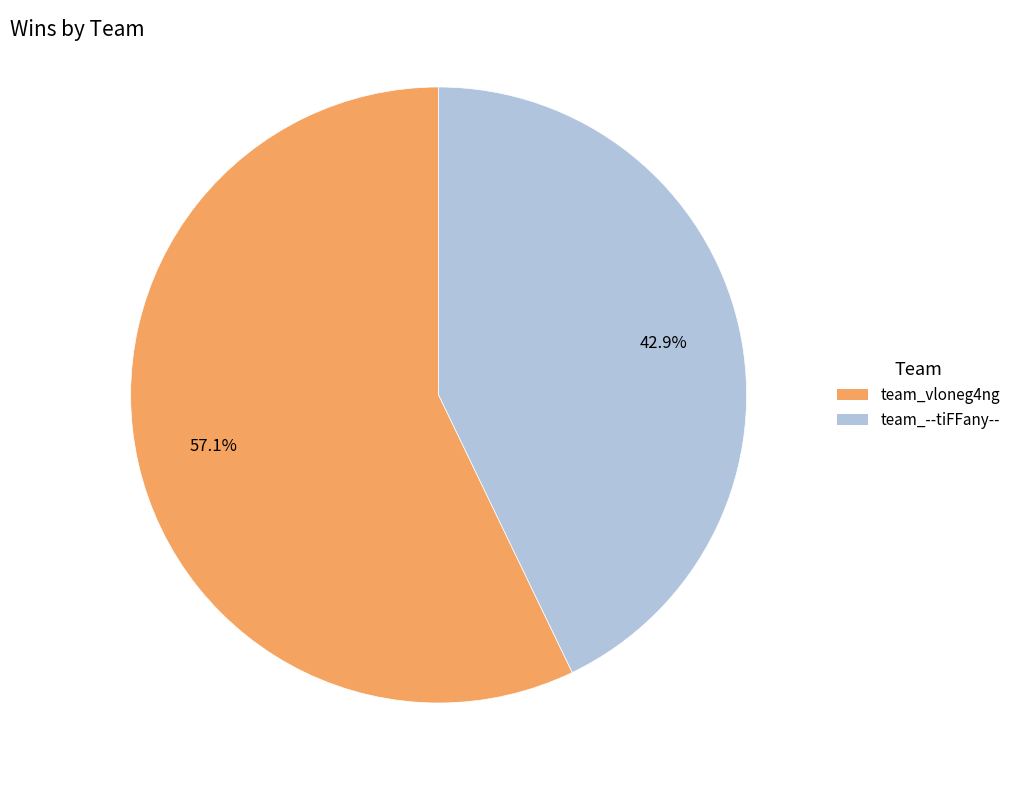

Between team_--tiFFany-- and team_vloneg4ng, which is larger?

team_vloneg4ng